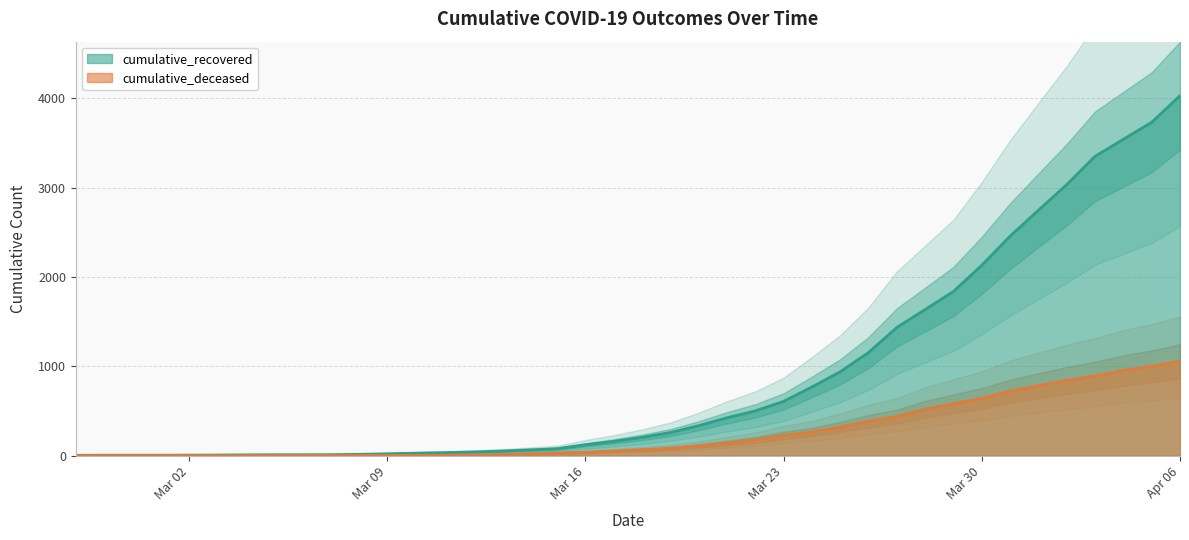

What position from the right is 2020-03-01?

37